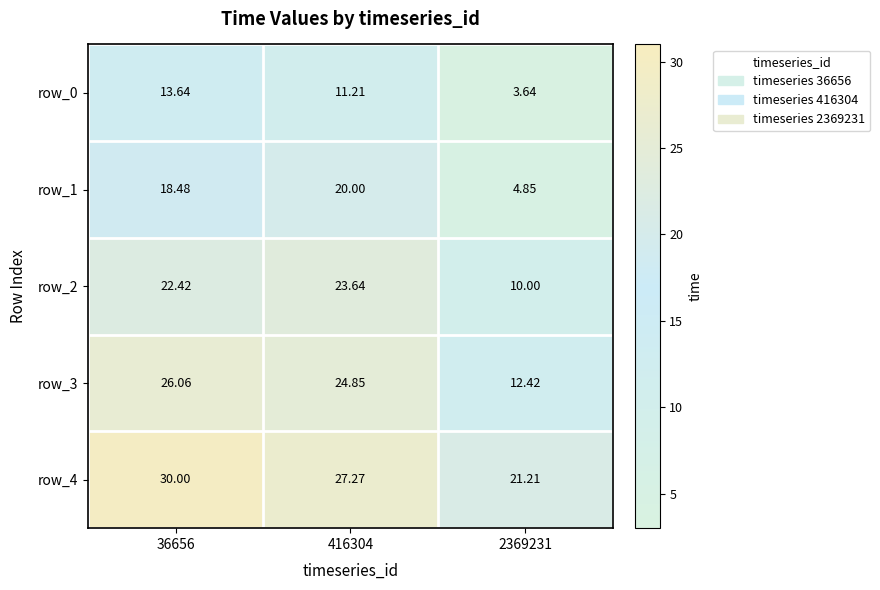

What is the sum of the row_2 values at 416304 and 2369231?

33.6